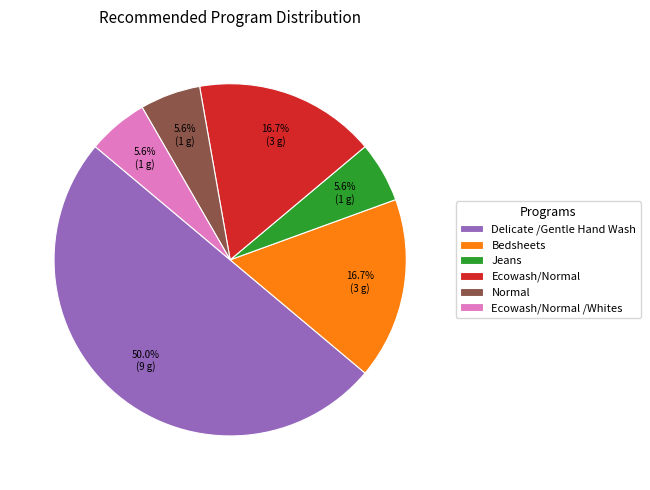

To the nearest percent, what portion does Normal represent?

6%